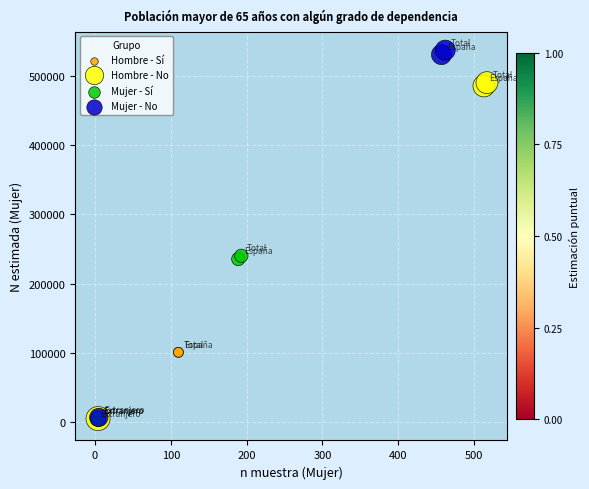

Which series contains the highest Y value?

Mujer - No